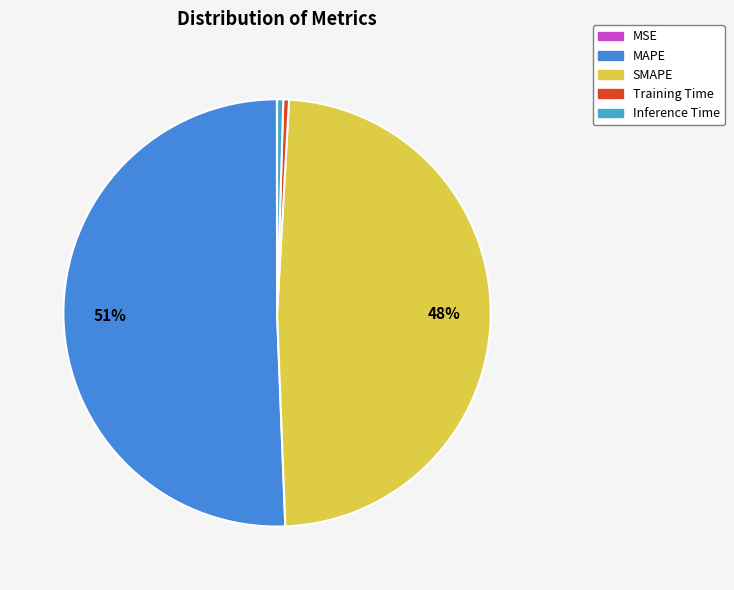

To the nearest percent, what is the difference between the SMAPE and MSE slice percentages?

48%